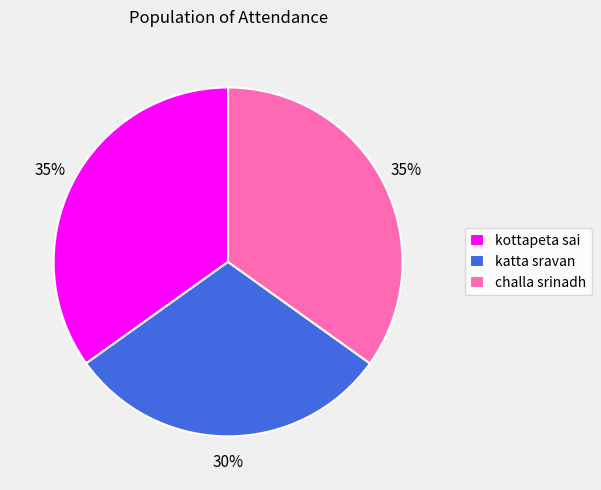

True or false: katta sravan accounts for 30% of the total.

True